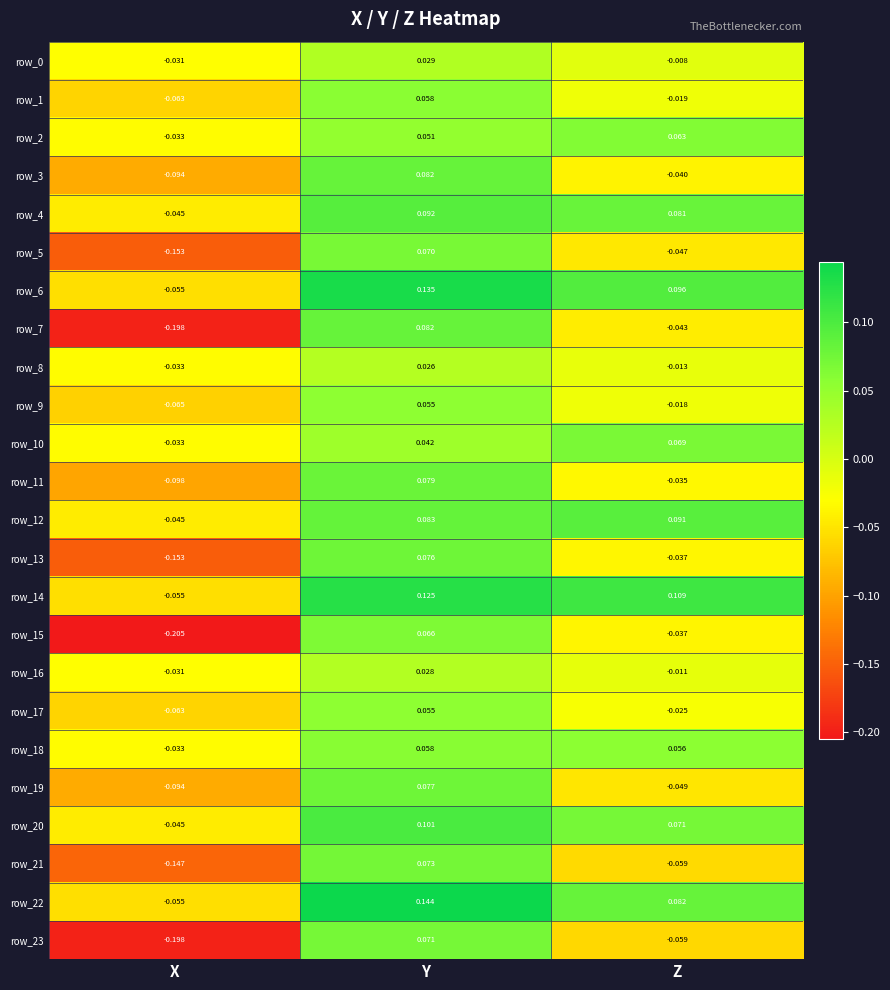

How many values in row_11 are below zero?

2